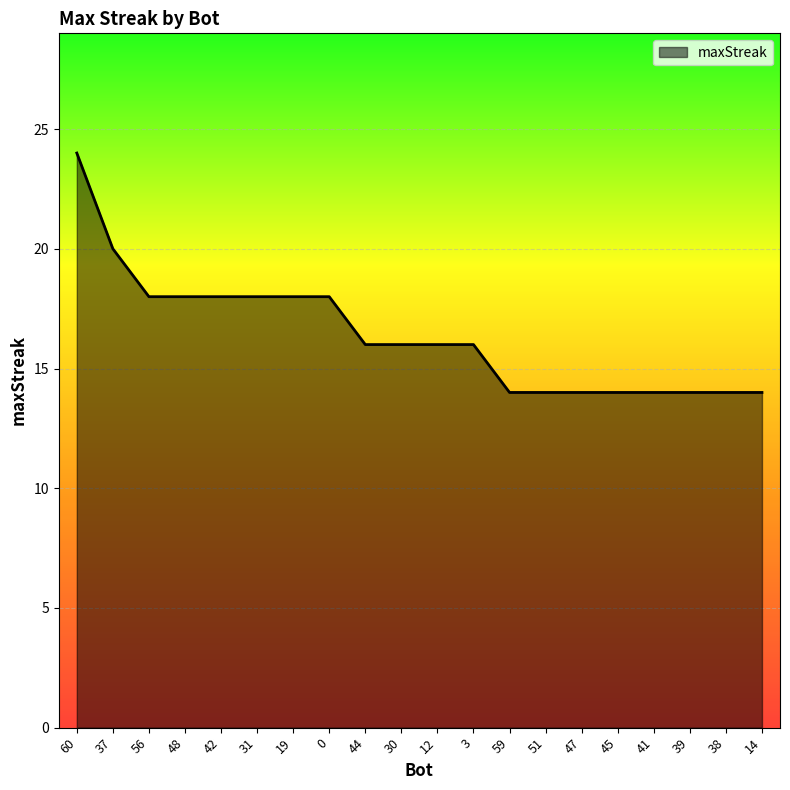

Between 45 and 12, which is larger?

12